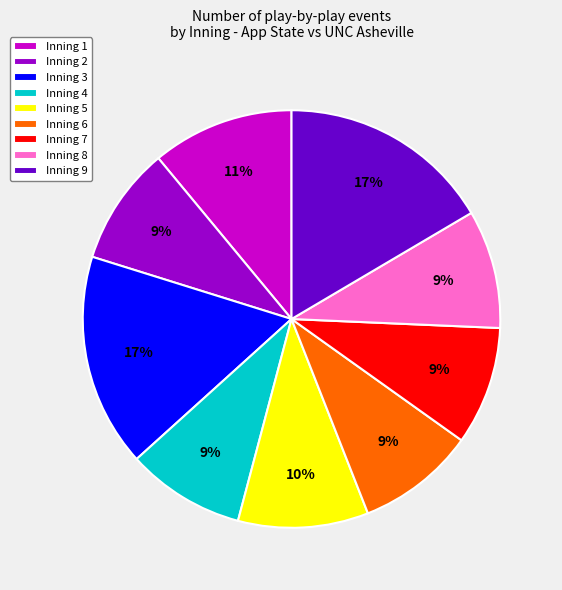

True or false: Inning 4 accounts for 9% of the total.

True